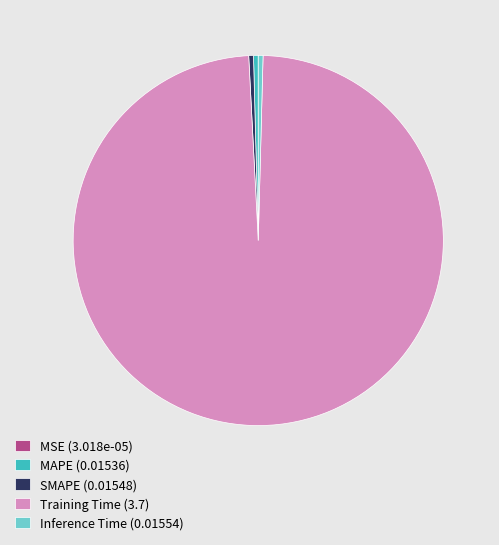

Is there a majority slice in this chart?

Yes